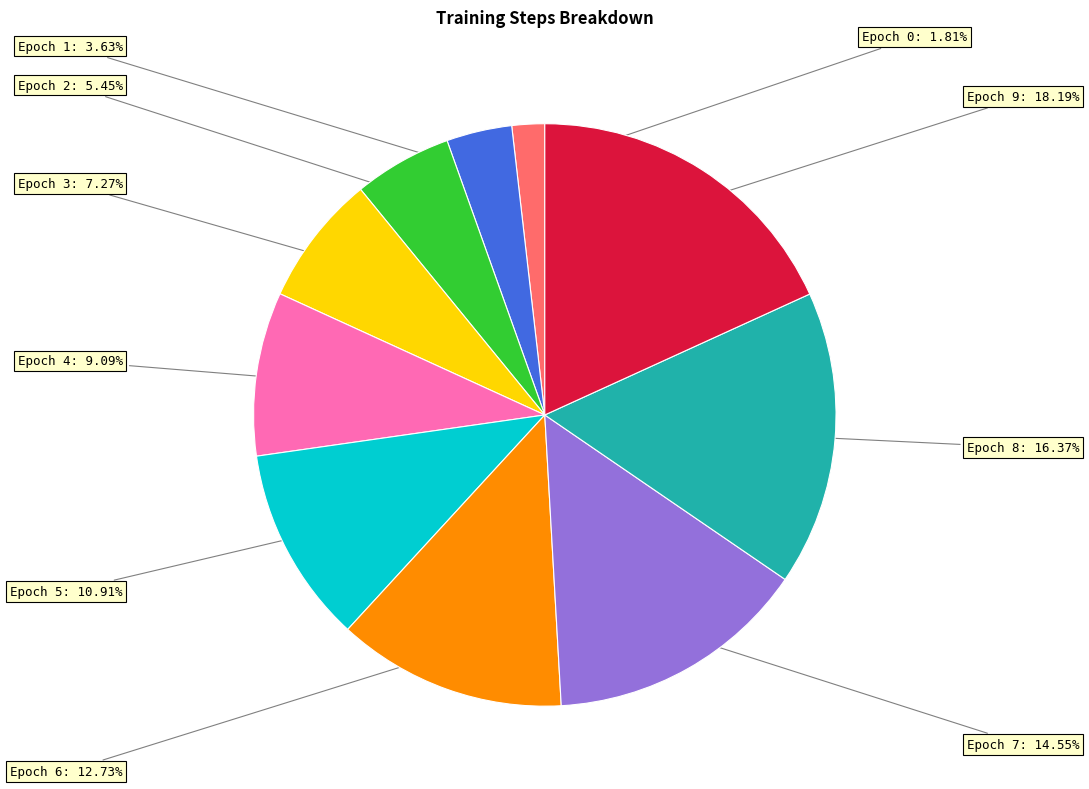

What is the change in value from Epoch 0 to Epoch 1?

+384